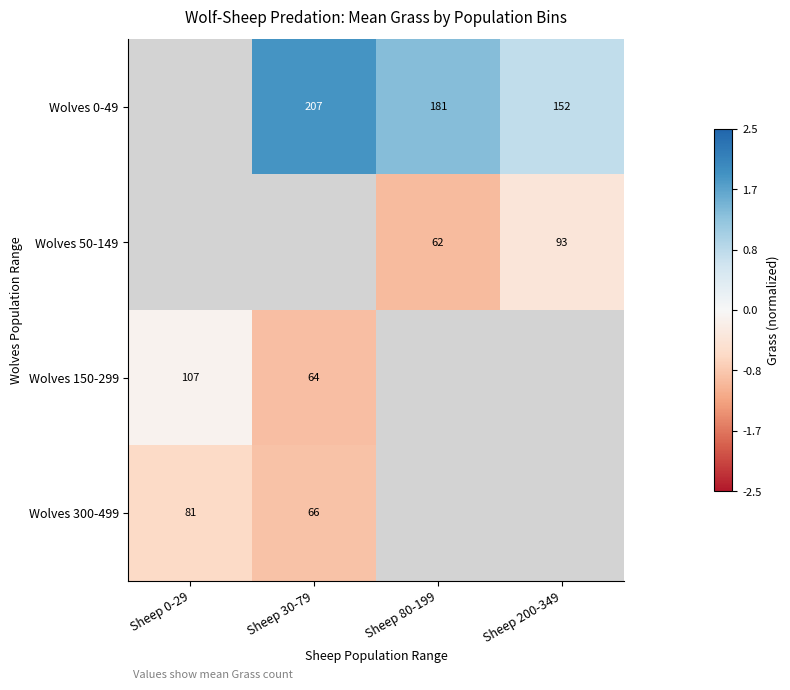

Is the value of Wolves 0-49 at Sheep 200-349 greater than the value of Wolves 300-499 at Sheep 0-29?

Yes